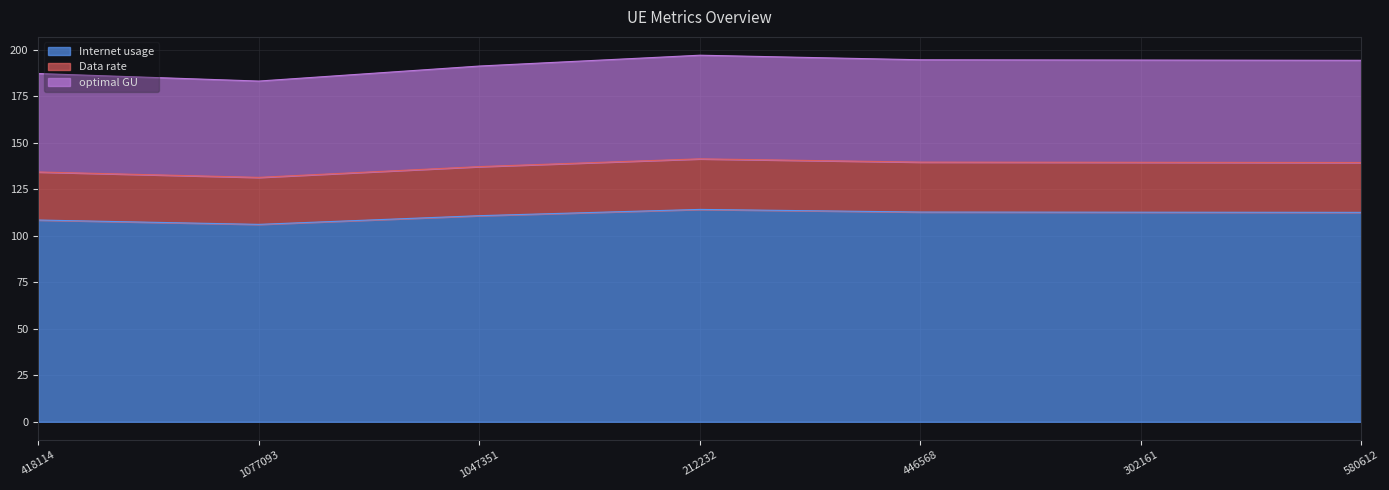

How many lines are shown in the chart?

3